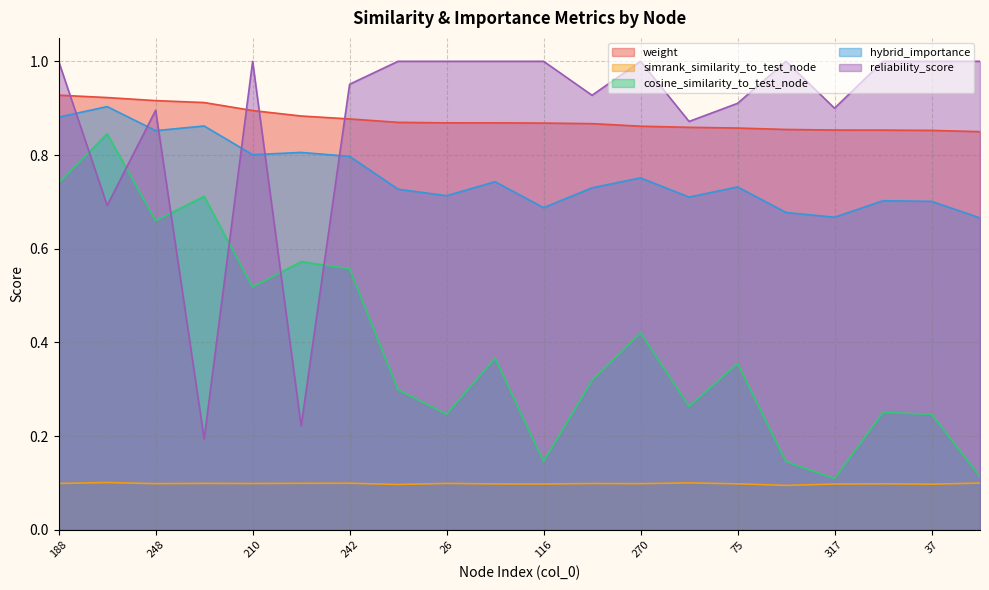

How many series are shown in this chart?

5